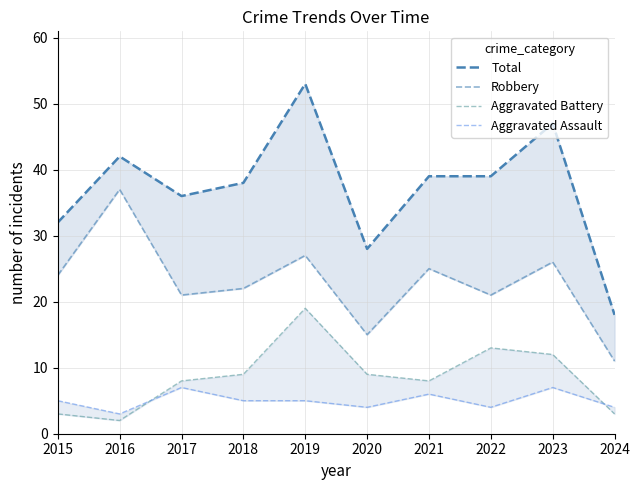

How many lines are shown in the chart?

4